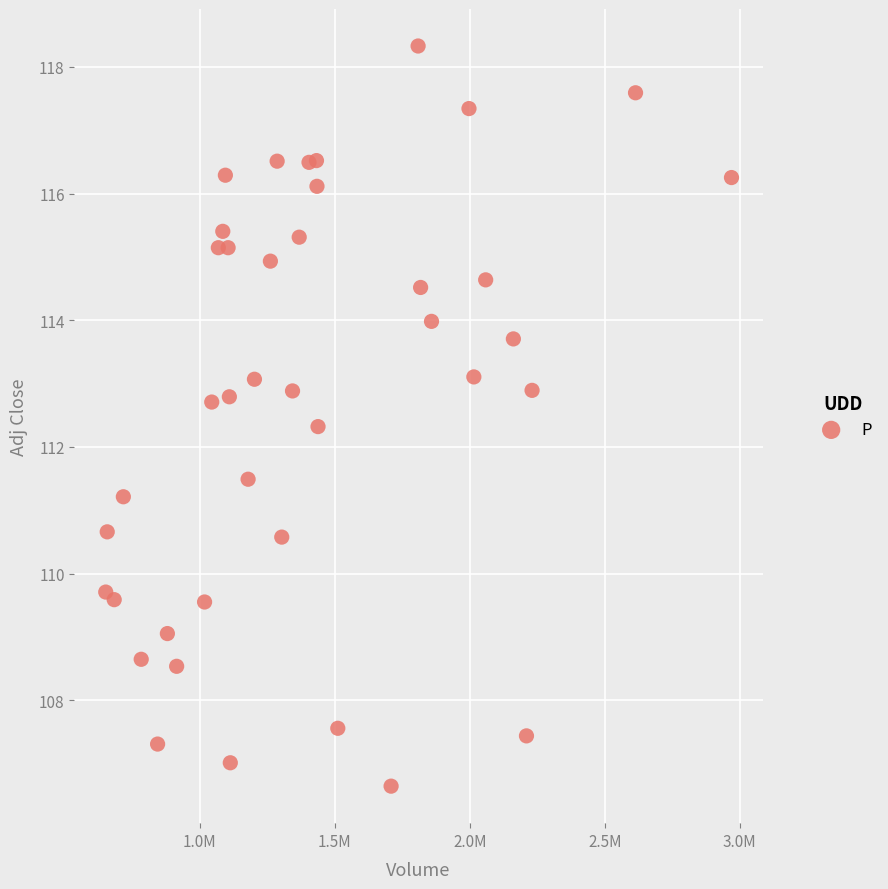

What Y value in the scatter plot is closest to 112?

112.3